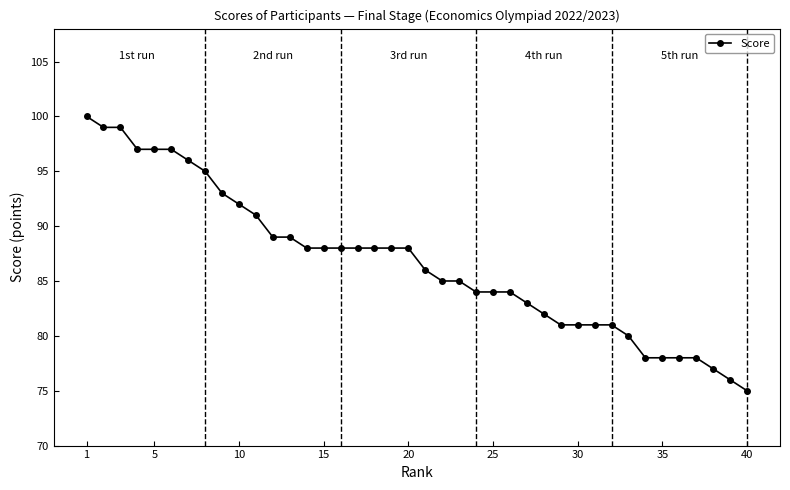

What is the average value?

87